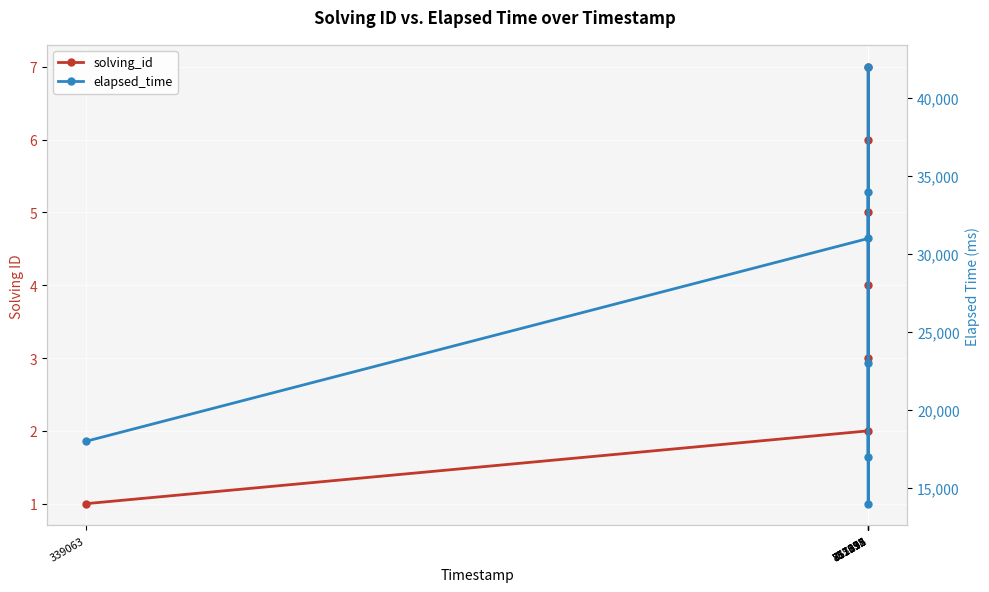

The solving_id series shows 9 at 857513. True or false?

False